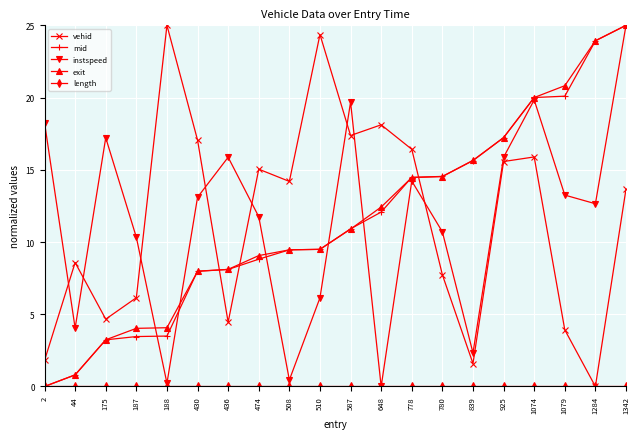

What is the difference between the exit values at 1284 and 1342?

1.1